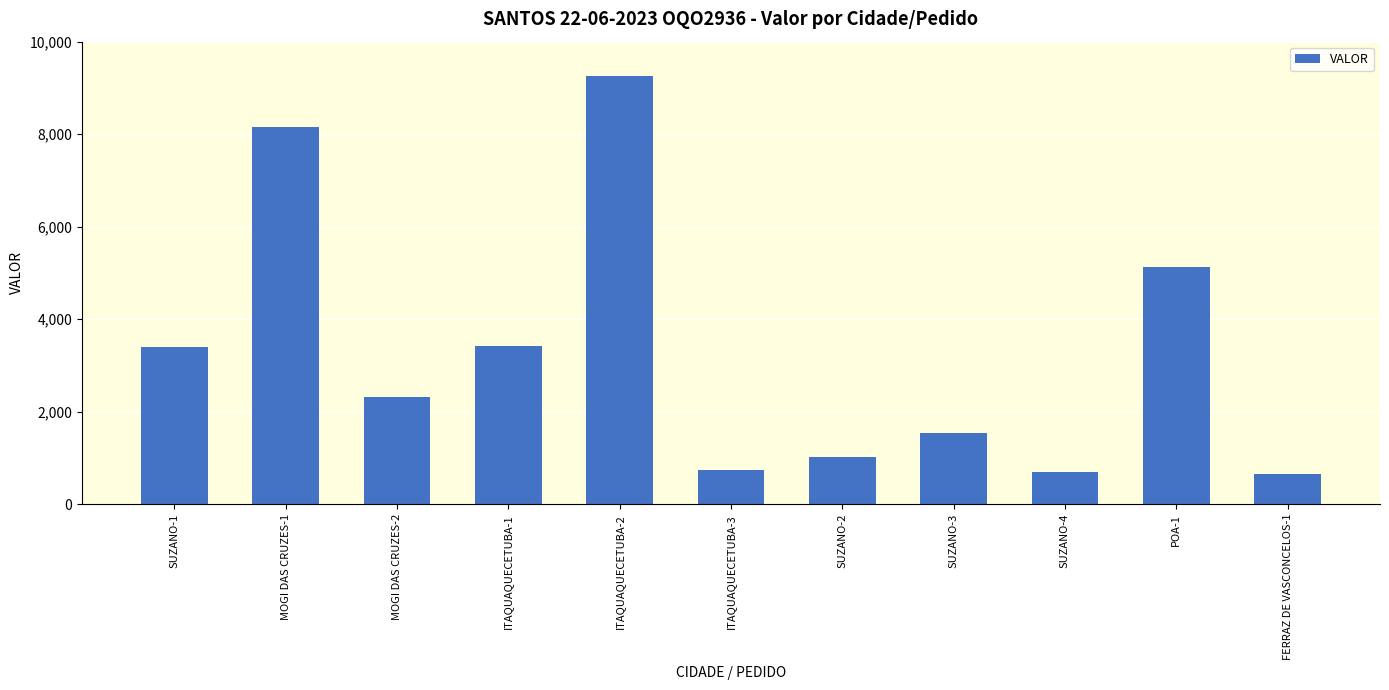

What is the sum of the values at SUZANO-4 and MOGI DAS CRUZES-2?

3023.0